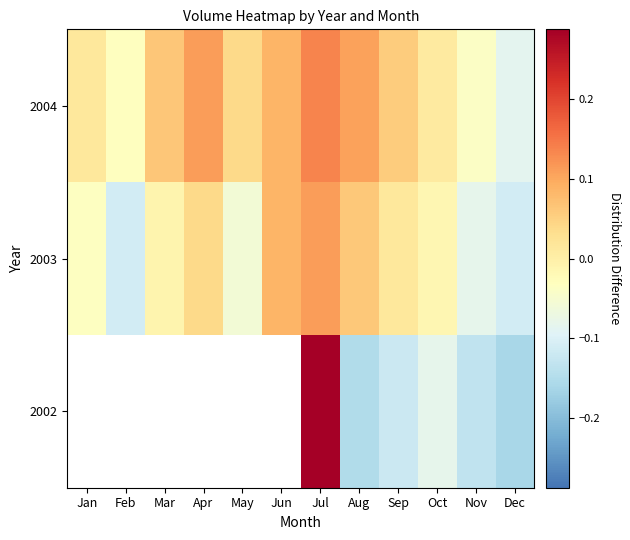

What is the difference between the maximum and minimum values in the 2004 series?

0.2